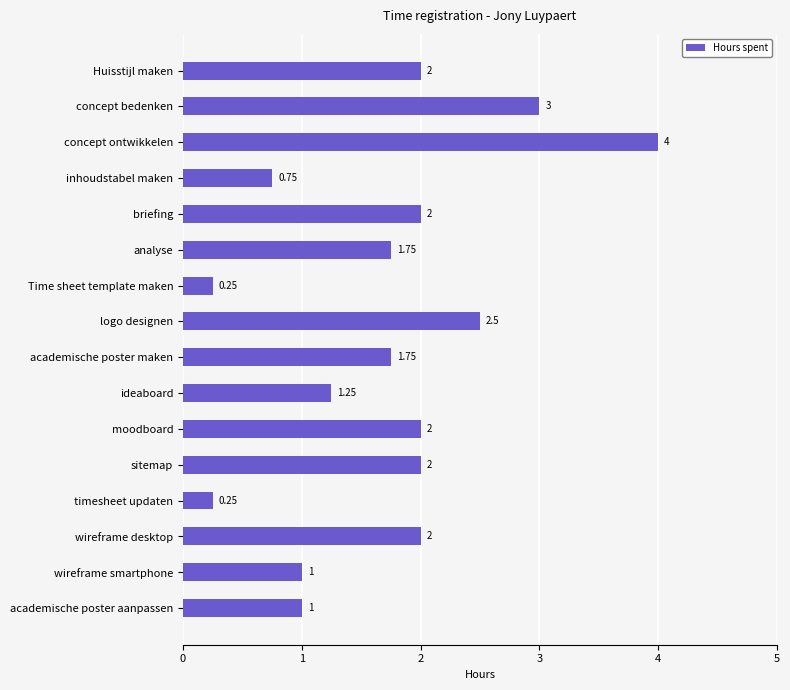

What is the label of the 6th bar from the bottom?

moodboard